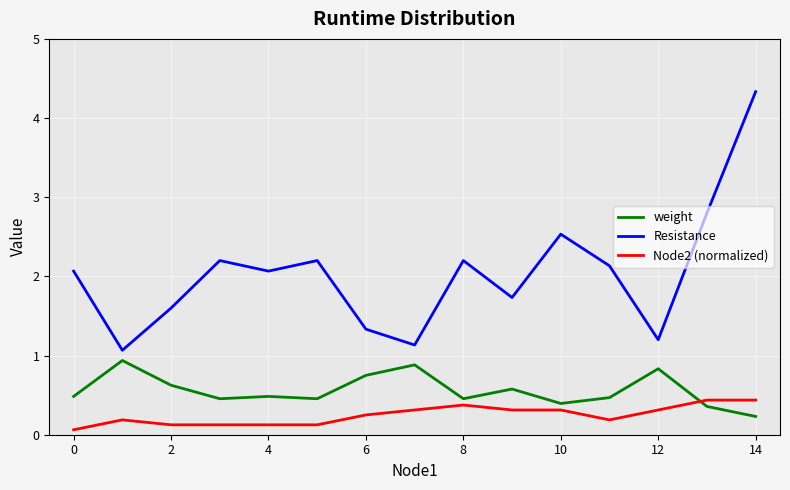

Which series has the largest total across all categories?

Resistance